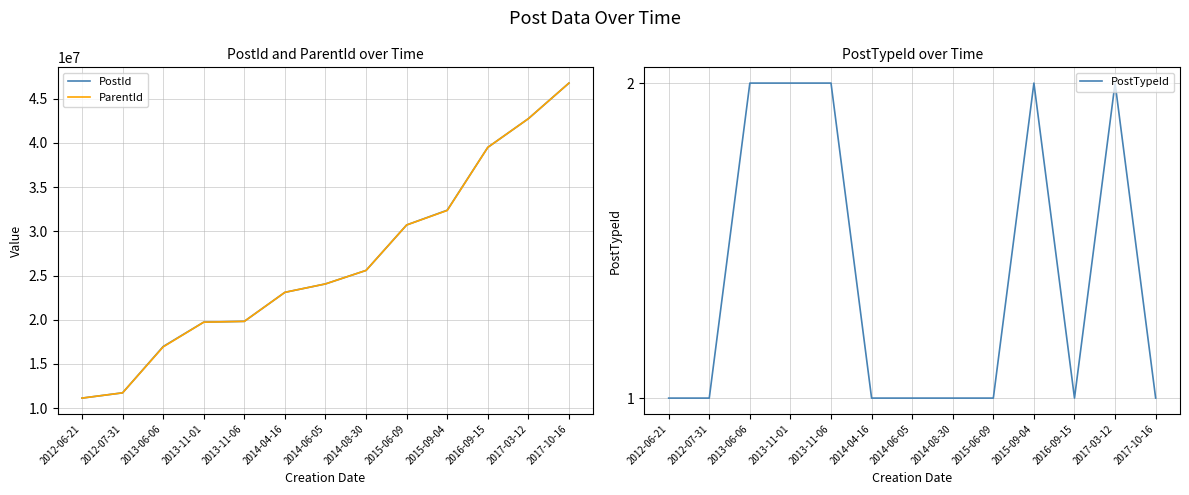

True or false: PostTypeId and ParentId intersect in this chart.

False